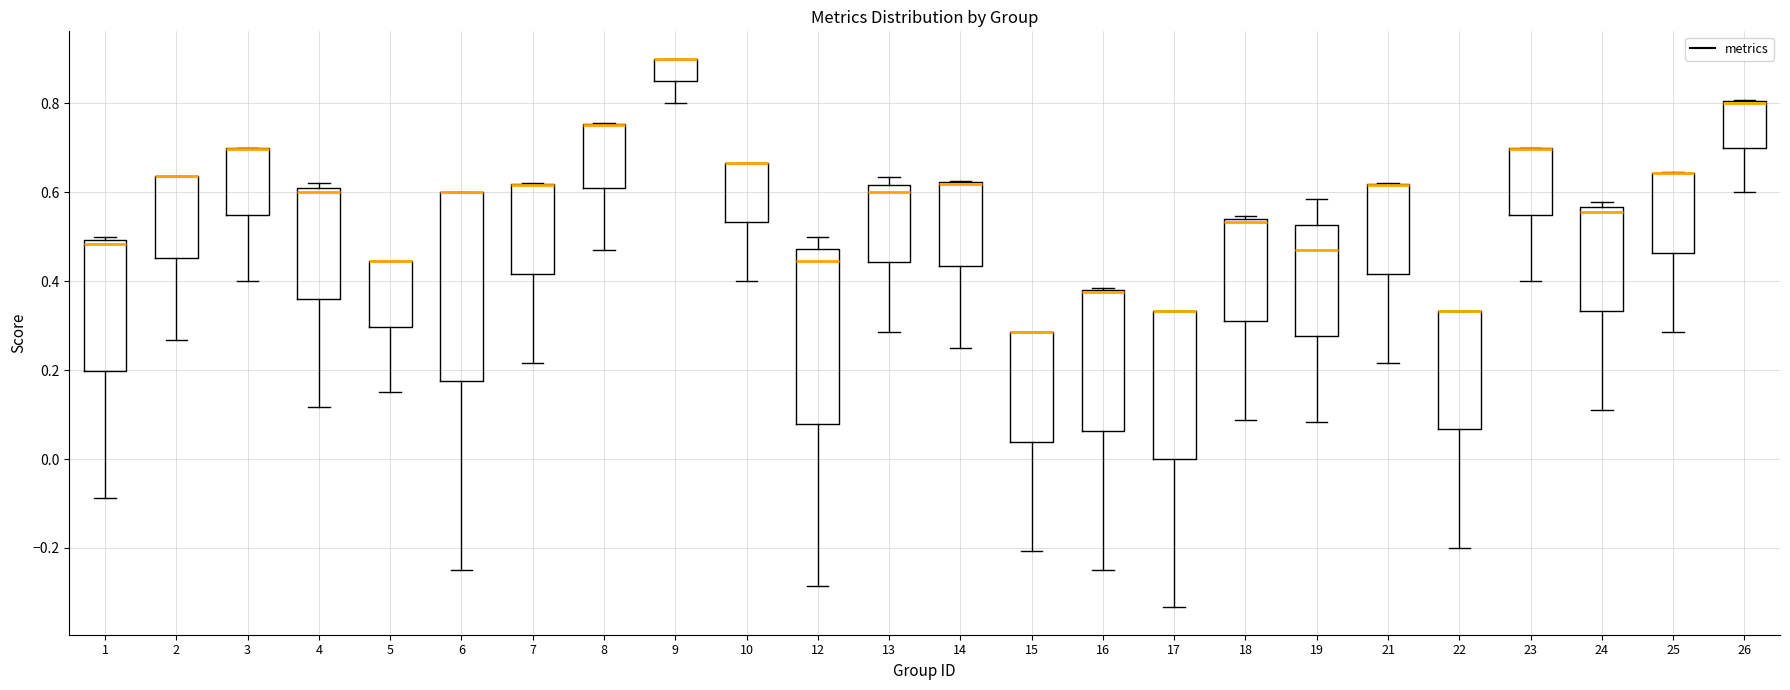

Reading left to right, read every box against the y-axis: the position of its median line, the range the box covers, and the ends of its whiskers. The values are not printed on the chart, so give them approximately, as read against the axis.

1: median 0.48, box 0.20 to 0.50, whiskers -0.08 to 0.50 (just above the box's upper edge)
2: median 0.64 (drawn on the box's upper edge), box 0.46 to 0.64, whiskers 0.26 to 0.64
3: median 0.70 (drawn on the box's upper edge), box 0.54 to 0.70, whiskers 0.40 to 0.70
4: median 0.60, box 0.36 to 0.62, whiskers 0.12 to 0.62 (just above the box's upper edge)
5: median 0.44 (drawn on the box's upper edge), box 0.30 to 0.44, whiskers 0.16 to 0.44
6: median 0.60 (drawn on the box's upper edge), box 0.18 to 0.60, whiskers -0.24 to 0.60
7: median 0.62 (drawn on the box's upper edge), box 0.42 to 0.62, whiskers 0.22 to 0.62
8: median 0.76 (drawn on the box's upper edge), box 0.62 to 0.76, whiskers 0.48 to 0.76
9: median 0.90 (drawn on the box's upper edge), box 0.84 to 0.90, whiskers 0.80 to 0.90
10: median 0.66 (drawn on the box's upper edge), box 0.54 to 0.66, whiskers 0.40 to 0.66
12: median 0.44, box 0.08 to 0.48, whiskers -0.28 to 0.50
13: median 0.60, box 0.44 to 0.62, whiskers 0.28 to 0.64
14: median 0.62 (drawn on the box's upper edge), box 0.44 to 0.62, whiskers 0.26 to 0.62
15: median 0.28 (drawn on the box's upper edge), box 0.04 to 0.28, whiskers -0.20 to 0.28
16: median 0.38 (drawn on the box's upper edge), box 0.06 to 0.38, whiskers -0.24 to 0.38
17: median 0.34 (drawn on the box's upper edge), box 0.00 to 0.34, whiskers -0.34 to 0.34
18: median 0.54 (just below the box's upper edge), box 0.32 to 0.54, whiskers 0.08 to 0.54 (just above the box's upper edge)
19: median 0.48, box 0.28 to 0.52, whiskers 0.08 to 0.58
21: median 0.62 (drawn on the box's upper edge), box 0.42 to 0.62, whiskers 0.22 to 0.62
22: median 0.34 (drawn on the box's upper edge), box 0.06 to 0.34, whiskers -0.20 to 0.34
23: median 0.70 (drawn on the box's upper edge), box 0.54 to 0.70, whiskers 0.40 to 0.70
24: median 0.56 (just below the box's upper edge), box 0.34 to 0.56, whiskers 0.12 to 0.58
25: median 0.64 (drawn on the box's upper edge), box 0.46 to 0.64, whiskers 0.28 to 0.64
26: median 0.80 (drawn on the box's upper edge), box 0.70 to 0.80, whiskers 0.60 to 0.80